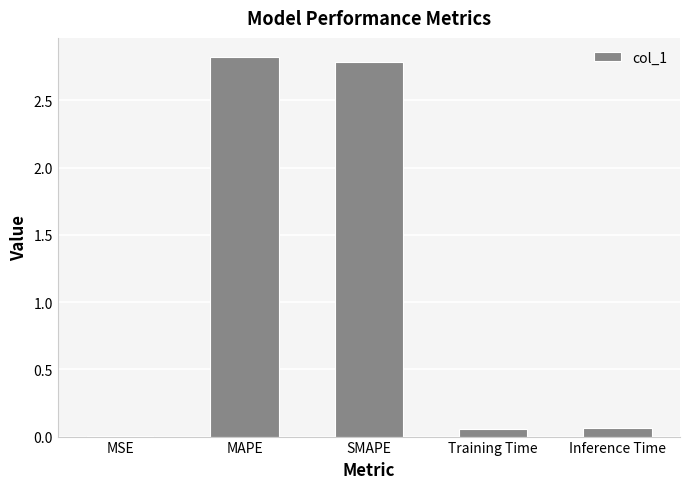

Approximately how many times larger is the value at MAPE compared to SMAPE?

1.0